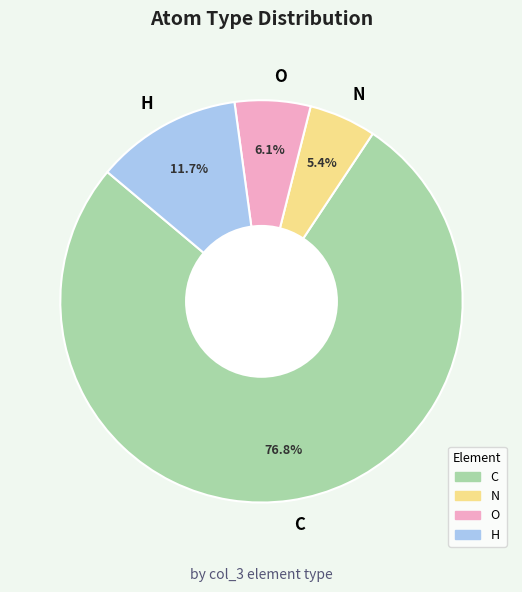

Does C represent more than half of the total?

Yes